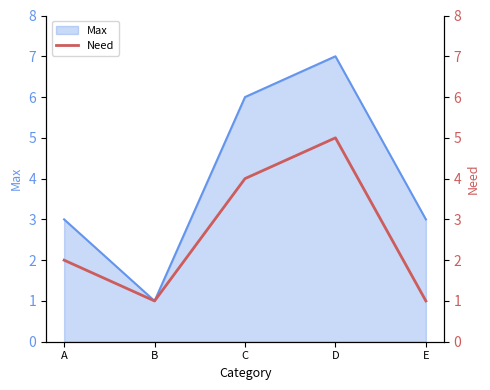

Where is the data nearest to the value 3?

A